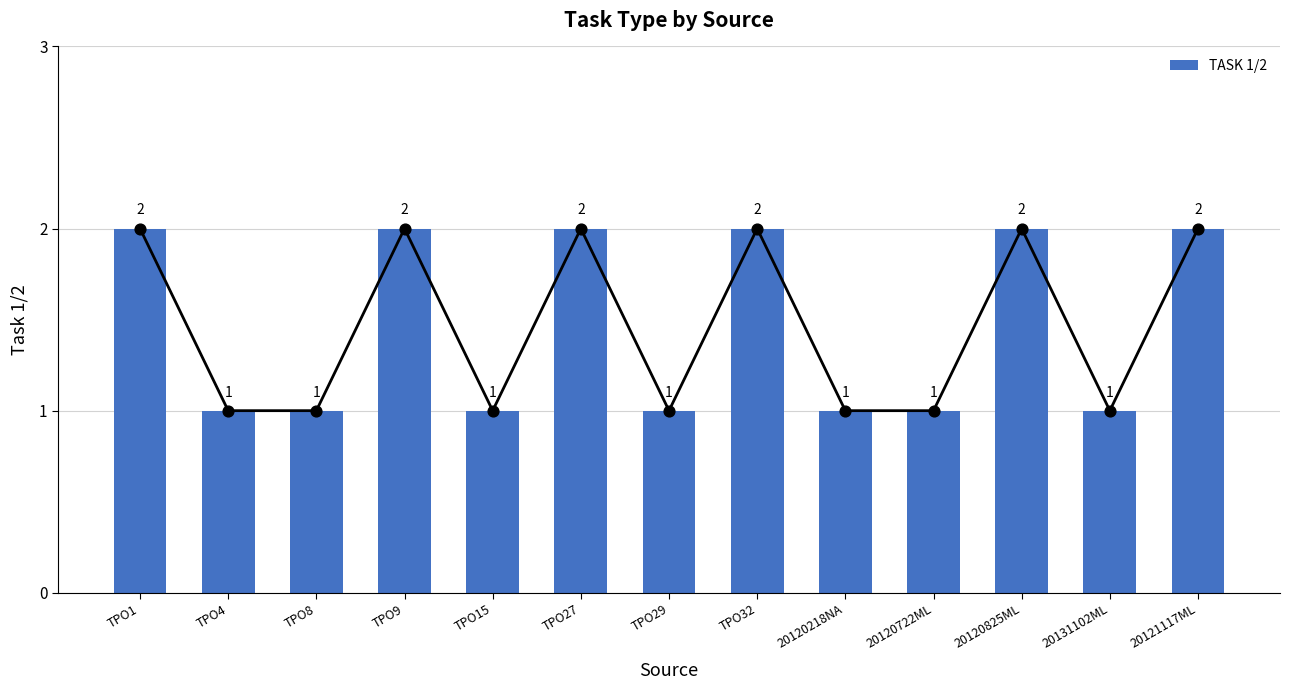

What is the change in value from 20120825ML to 20131102ML?

-1